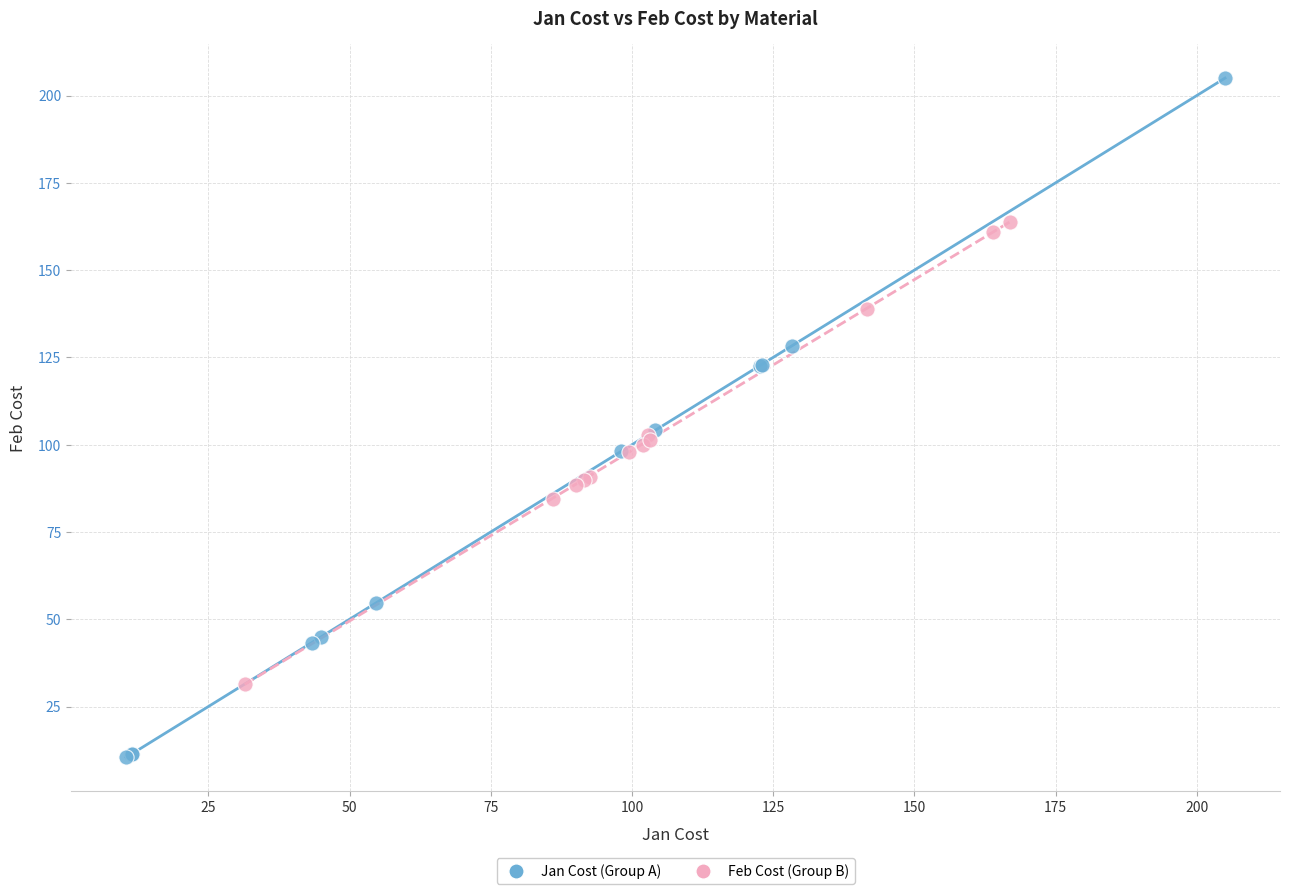

Which series reaches the minimum Y coordinate?

Jan Cost (Group A)